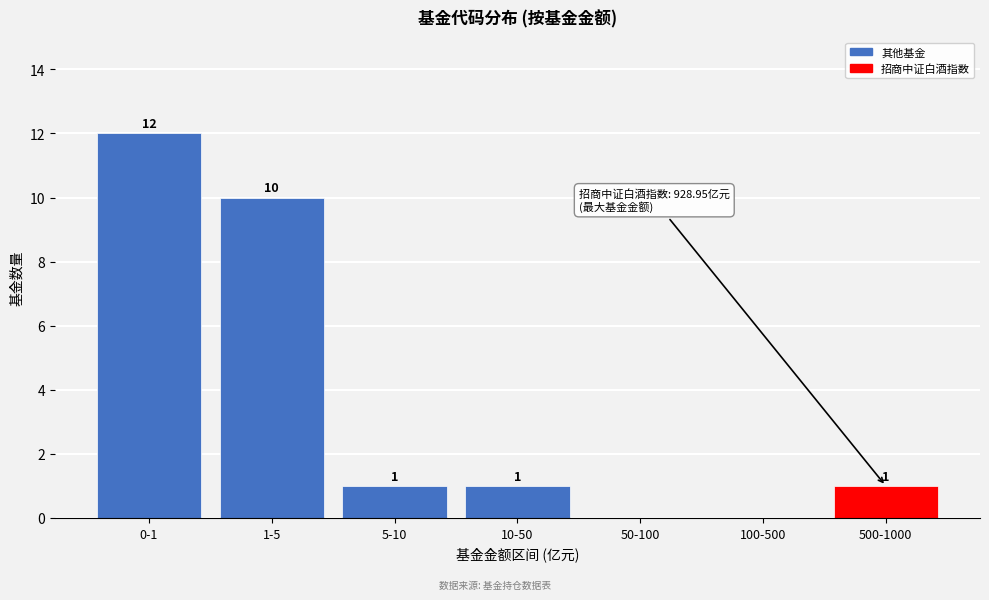

Reading left to right, extract all data points from this chart.

0-1=12	1-5=10	5-10=1	10-50=1	50-100=0	100-500=0	500-1000=1